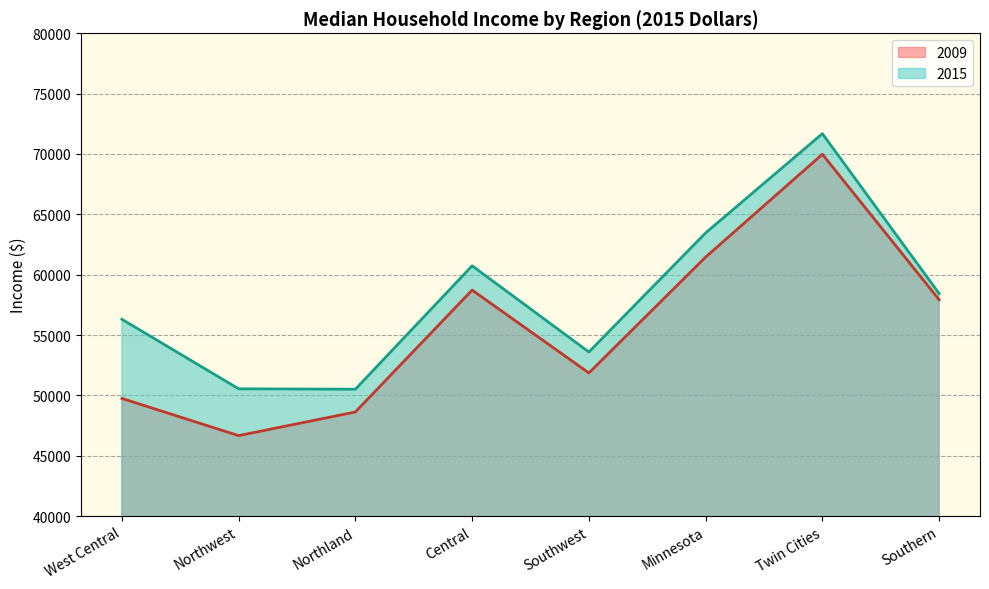

The value of 2015 at West Central is 56302. True or false?

True